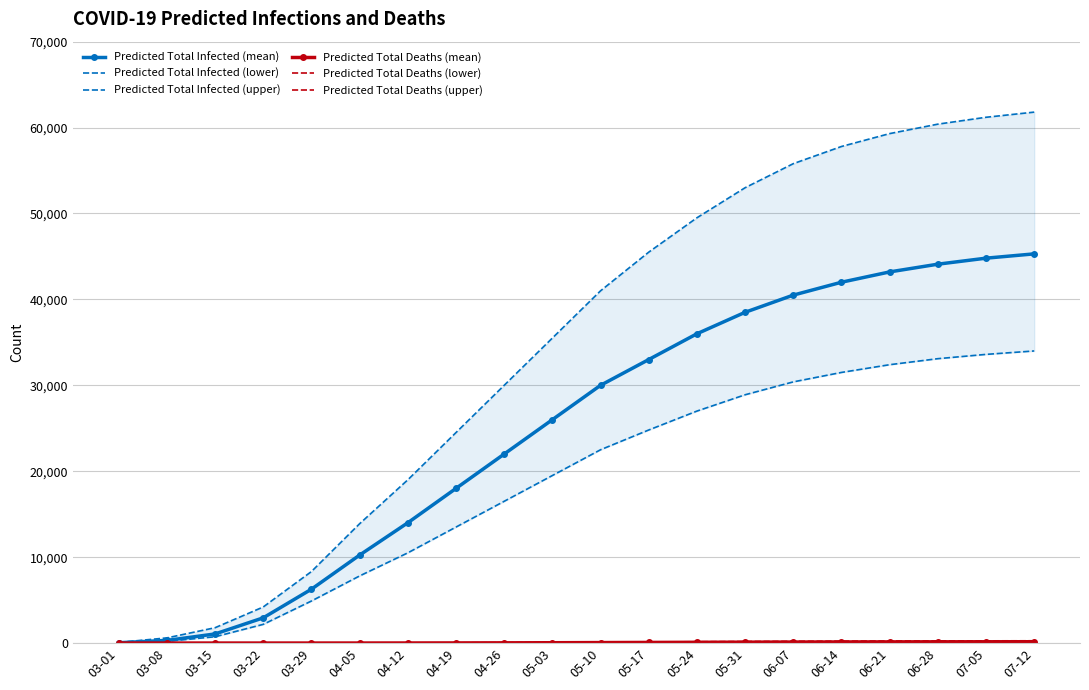

Reading left to right, what are all the values shown in this chart?

Predicted Total Infected (mean): 38	305	1060	2936	6268	10239	14000	18000	22000	26000	30000	33000	36000	38500	40500	42000	43200	44100	44800	45300
Predicted Total Infected (lower): 25	200	734	2176	4894	7813	10500	13500	16500	19500	22500	24800	27000	28900	30400	31500	32400	33100	33600	34000
Predicted Total Infected (upper): 75	600	1785	4201	8323	13890	19000	24500	30000	35500	41000	45500	49500	53000	55800	57800	59300	60400	61200	61800
Predicted Total Deaths (mean): 0	0	0	0	1	3	8	15	25	38	55	72	88	103	116	127	136	143	149	154
Predicted Total Deaths (lower): 0	0	0	0	1	2	5	10	17	26	38	50	61	72	81	89	96	101	106	110
Predicted Total Deaths (upper): 0	0	0	0	2	6	14	26	43	65	94	123	151	177	199	218	234	246	257	265